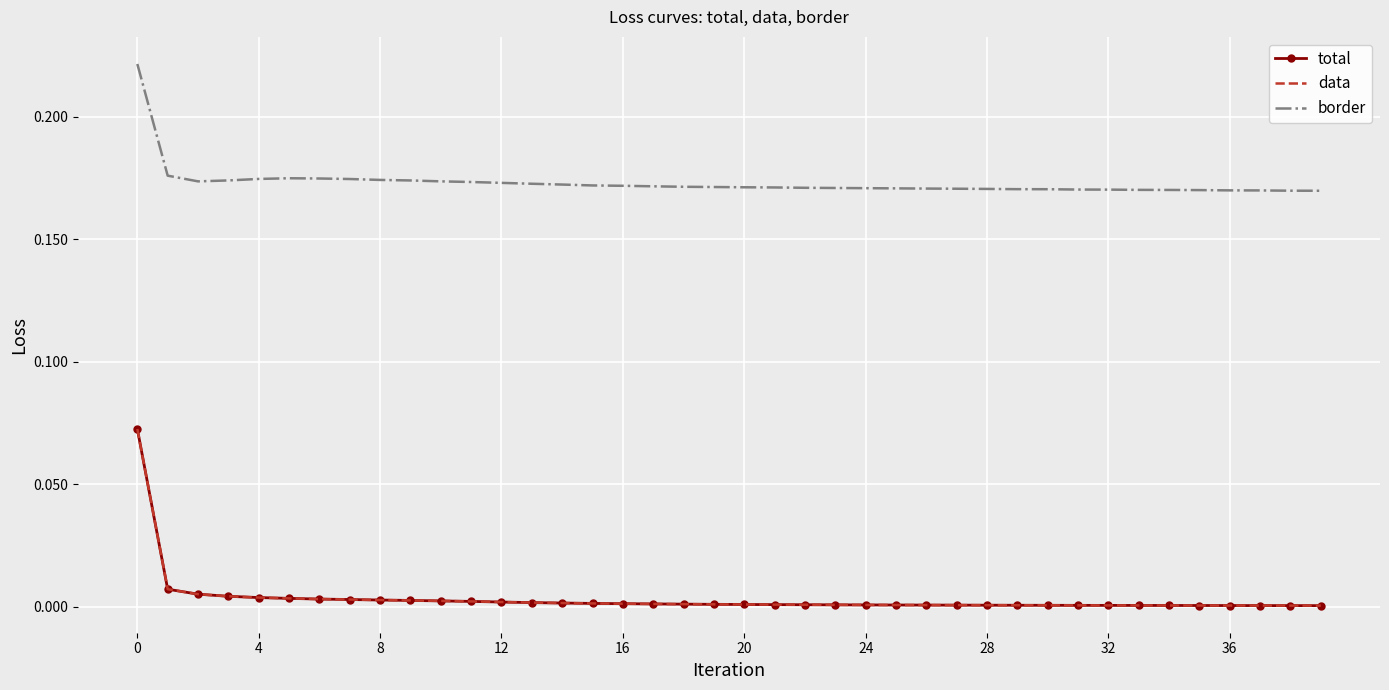

What are all the series names shown in the legend?

total, data, border